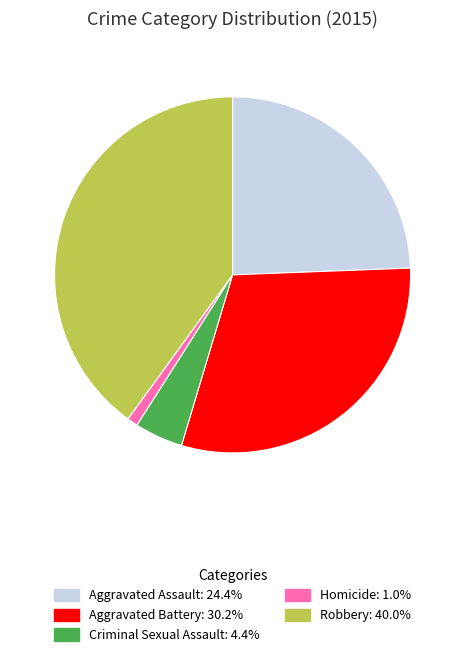

Which has a higher value, Criminal Sexual Assault or Robbery?

Robbery